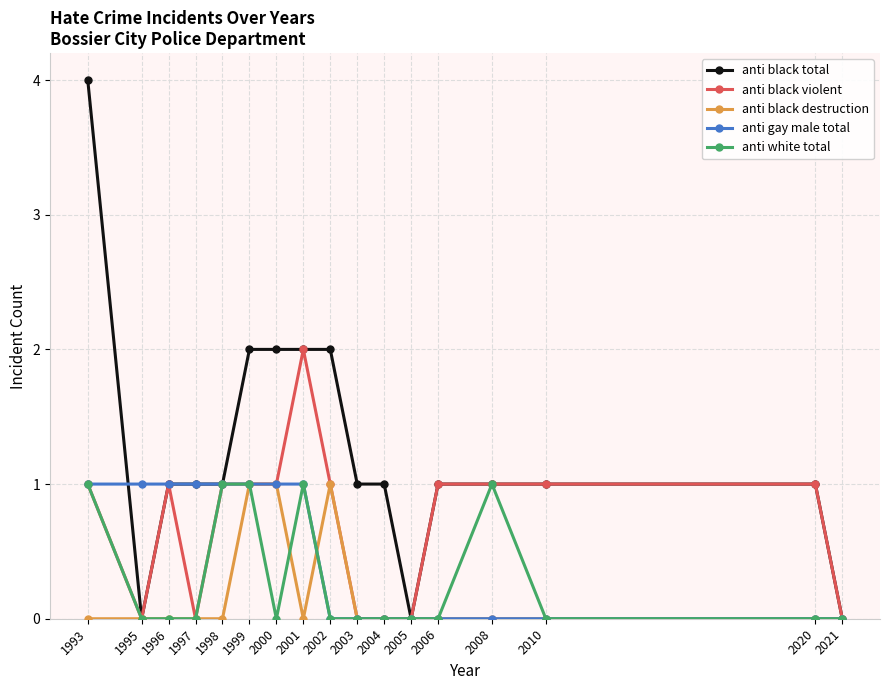

Which series changed the most between 1995 and 2005?

anti gay male total